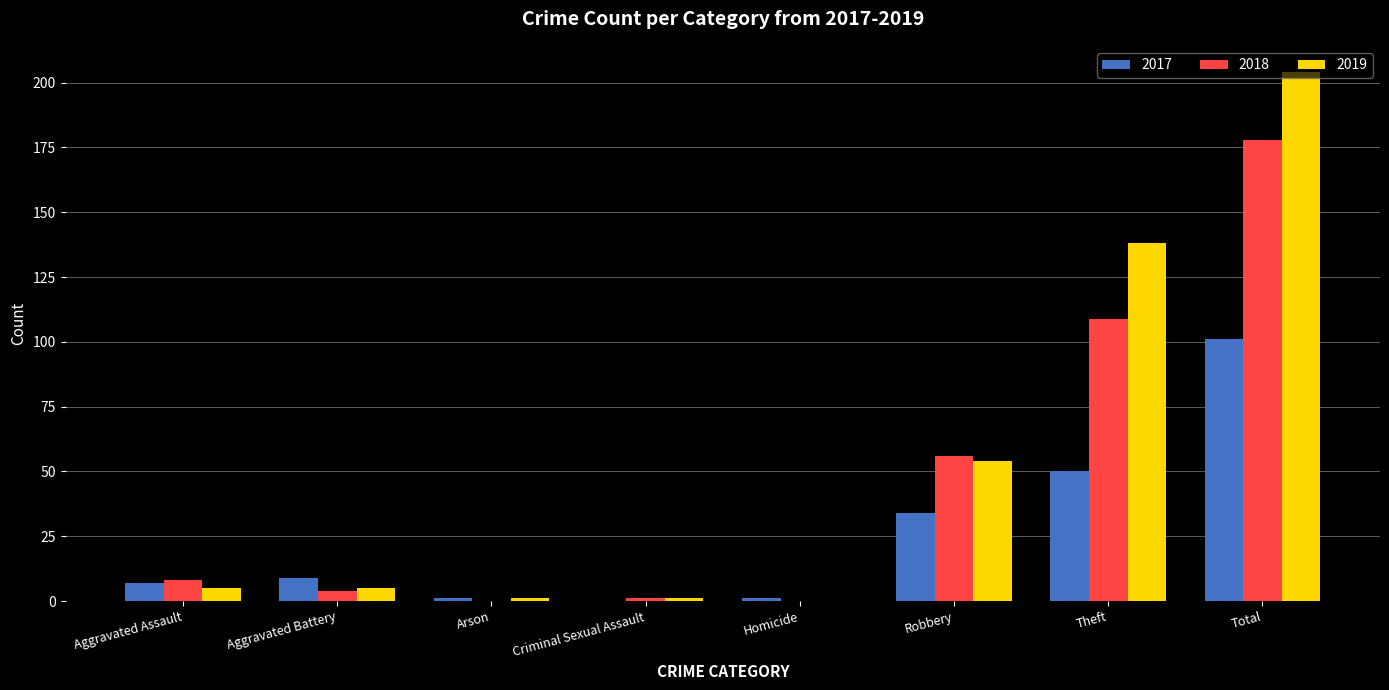

The value of 2019 at Total is 204. True or false?

True